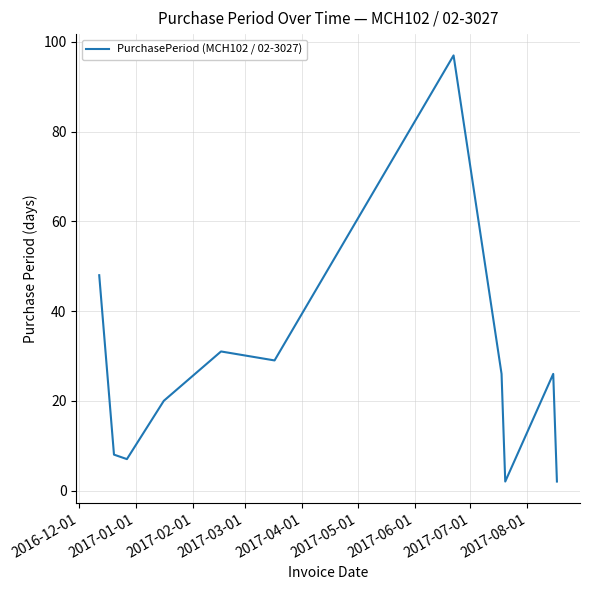

What is the maximum value shown in the chart?

97